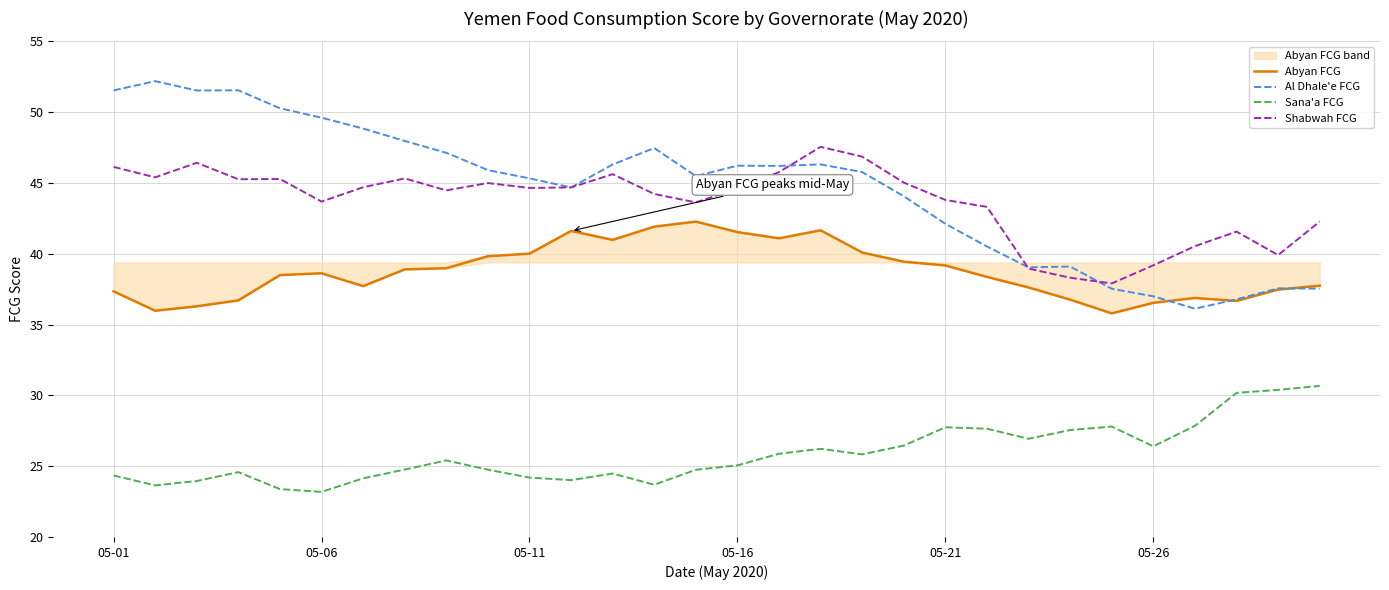

What is the average value of the Shabwah FCG series?

43.7